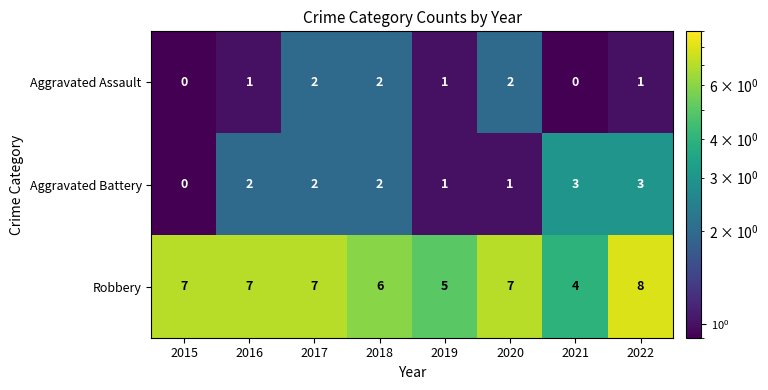

How many distinct data groups are displayed?

3